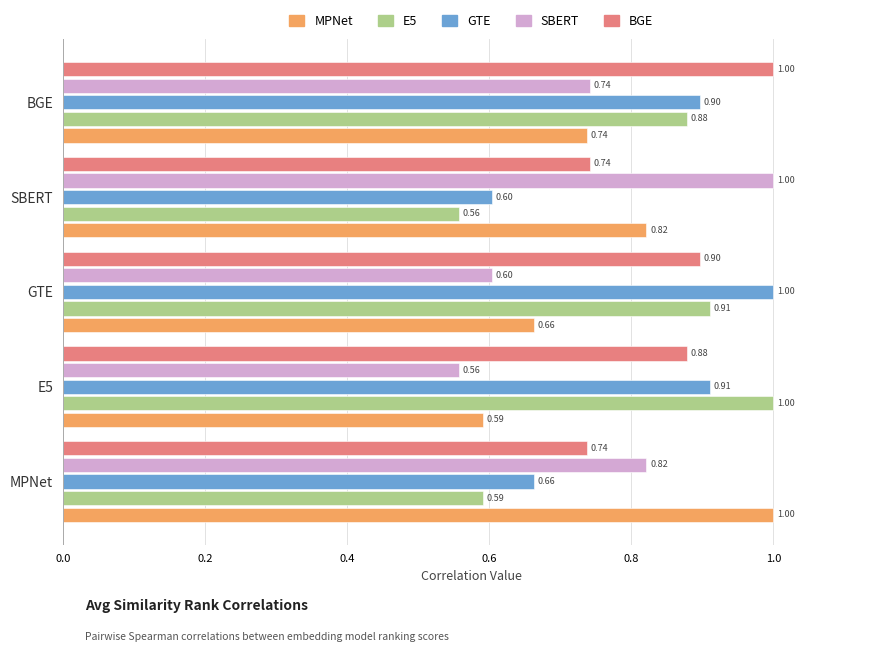

What is the spread (max minus min) of values at E5?

0.4